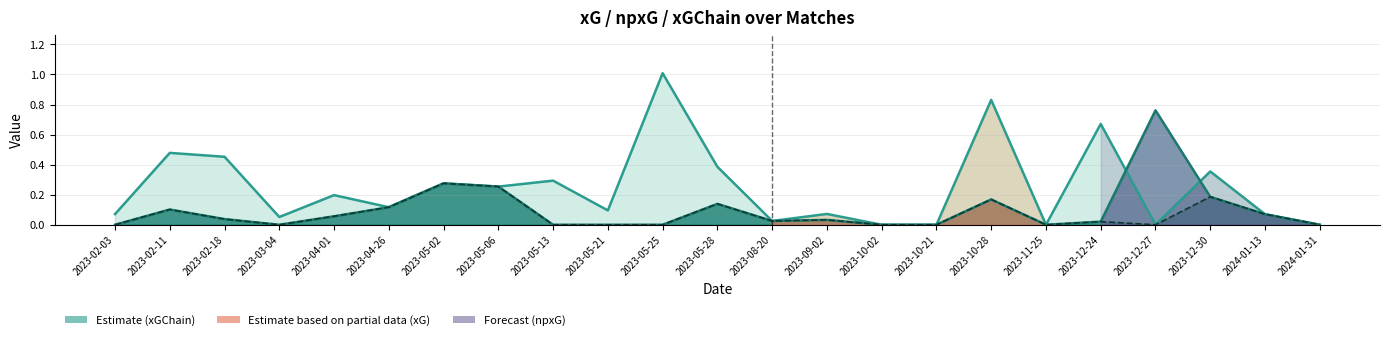

How many positive values does the npxG series have?

13